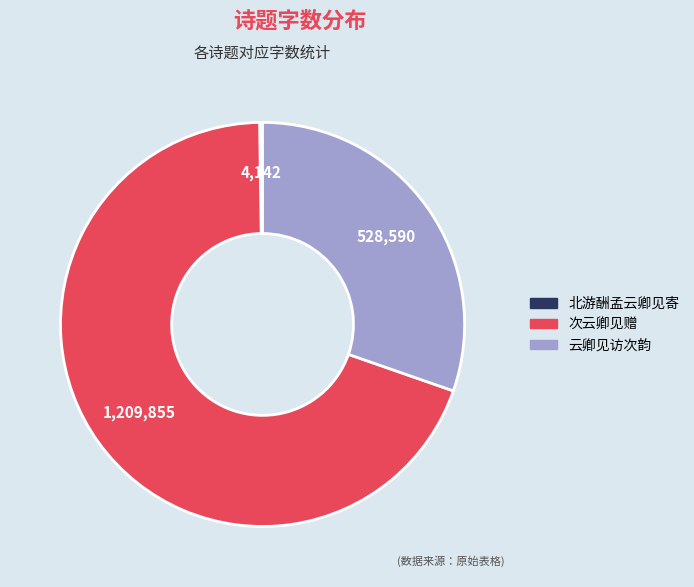

Which category has the biggest portion of the pie?

次云卿见赠